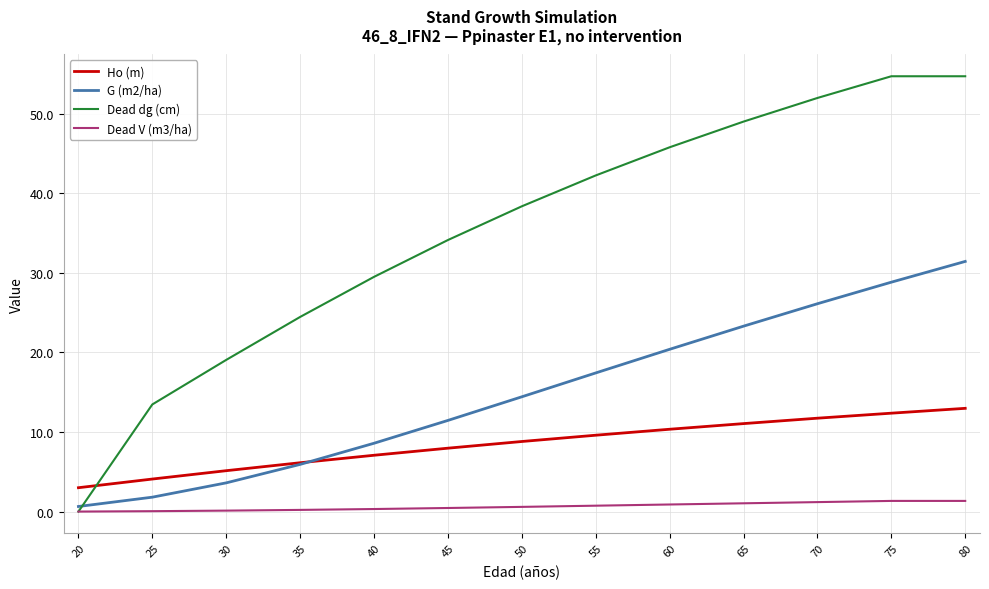

Which series has the largest range (max minus min)?

Dead dg (cm)